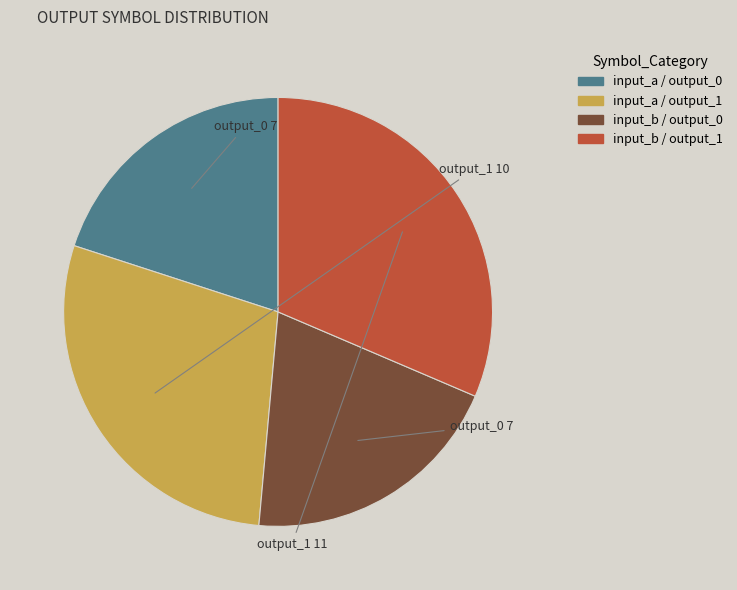

Does any single category account for the majority?

No